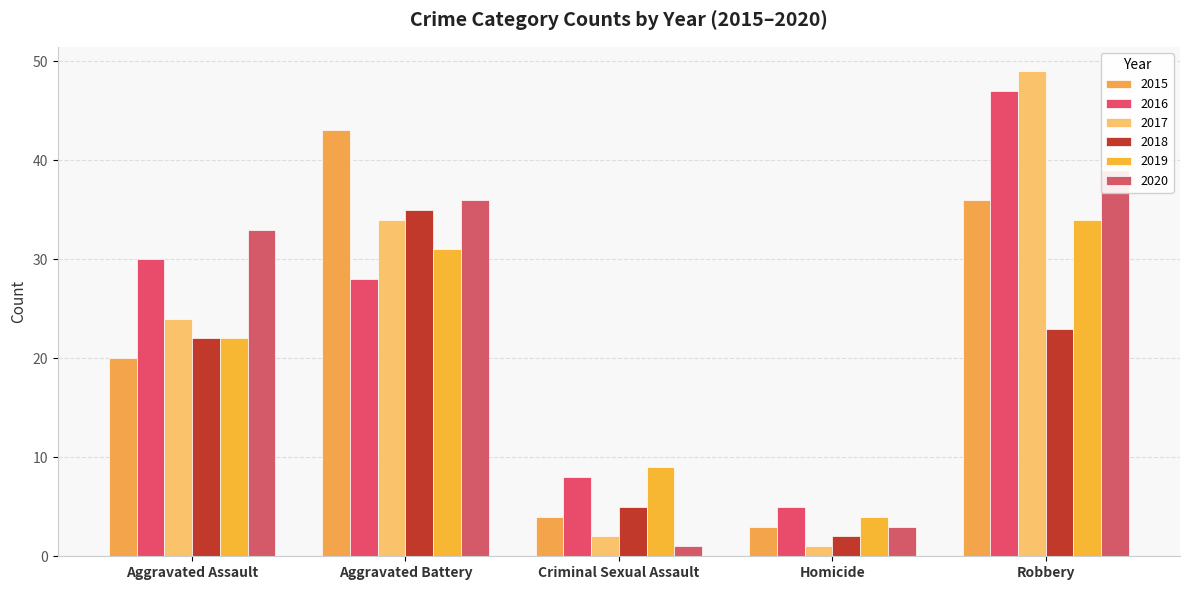

What are all the series names shown in the legend?

2015, 2016, 2017, 2018, 2019, 2020